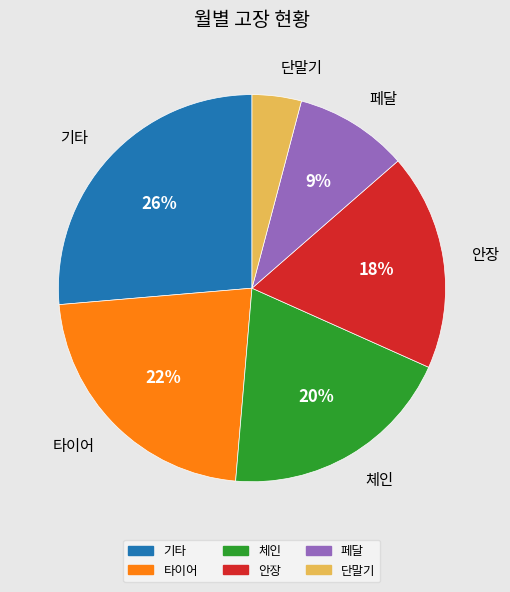

Rank the categories by value from highest to lowest.

기타, 타이어, 체인, 안장, 페달, 단말기